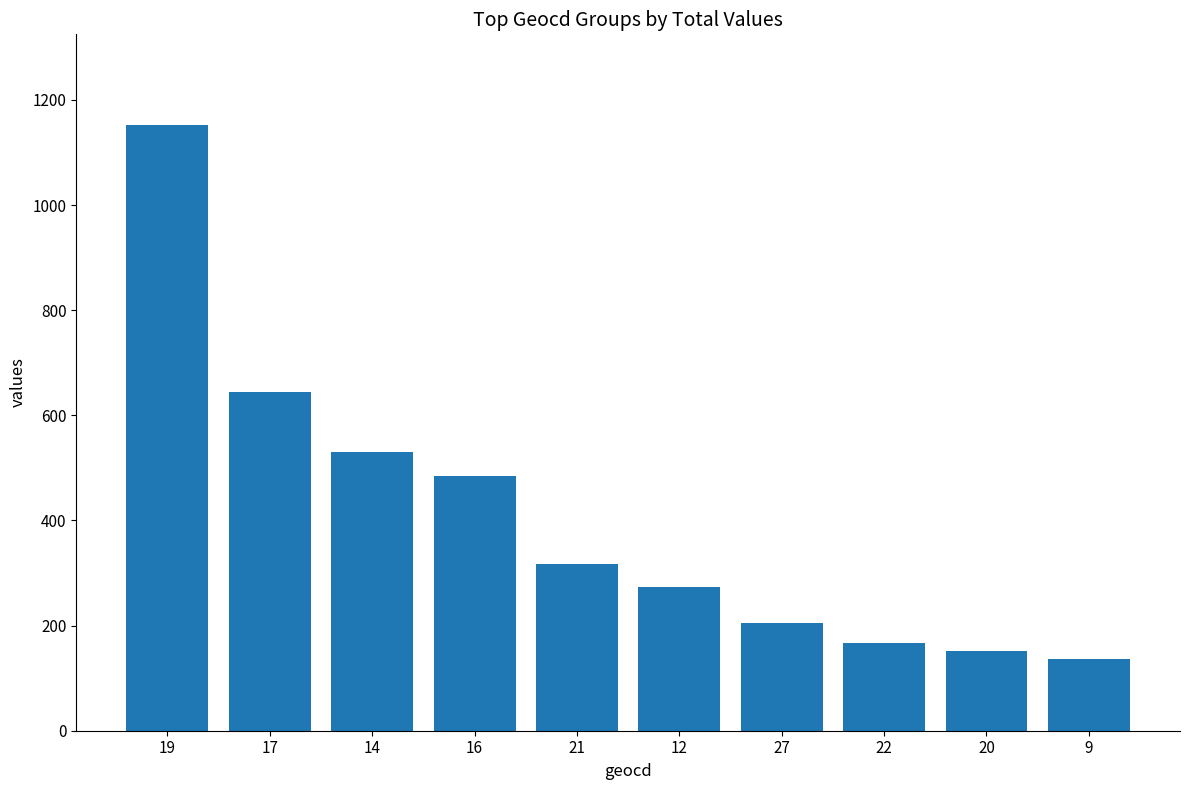

At which label is the value closest to 644?

17